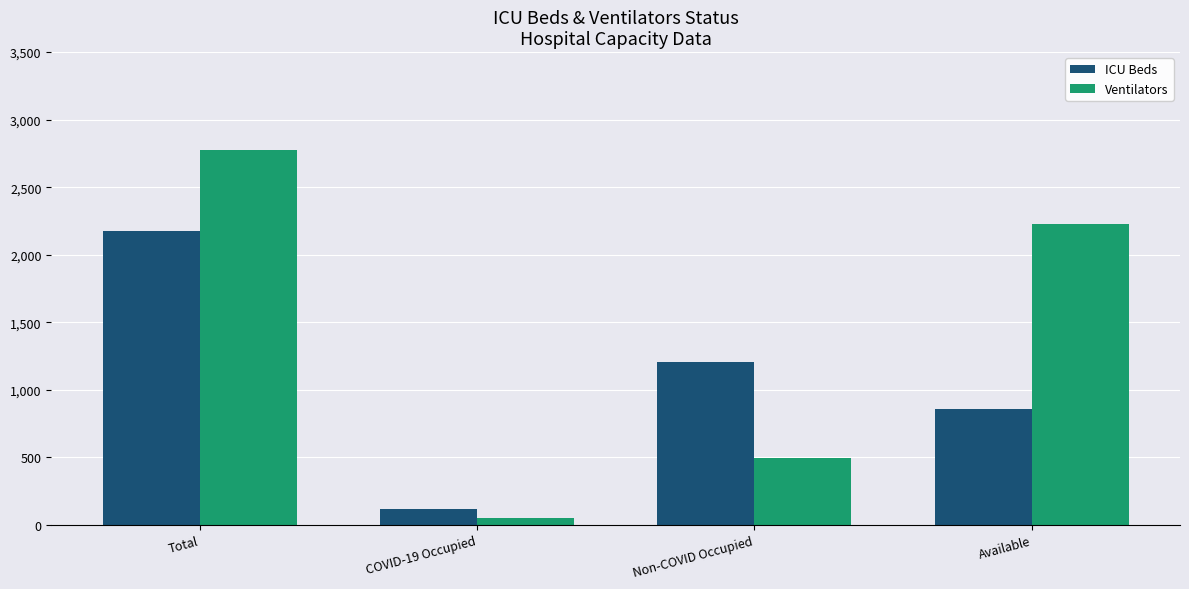

What is the label of the 1st bar from the right?

Available